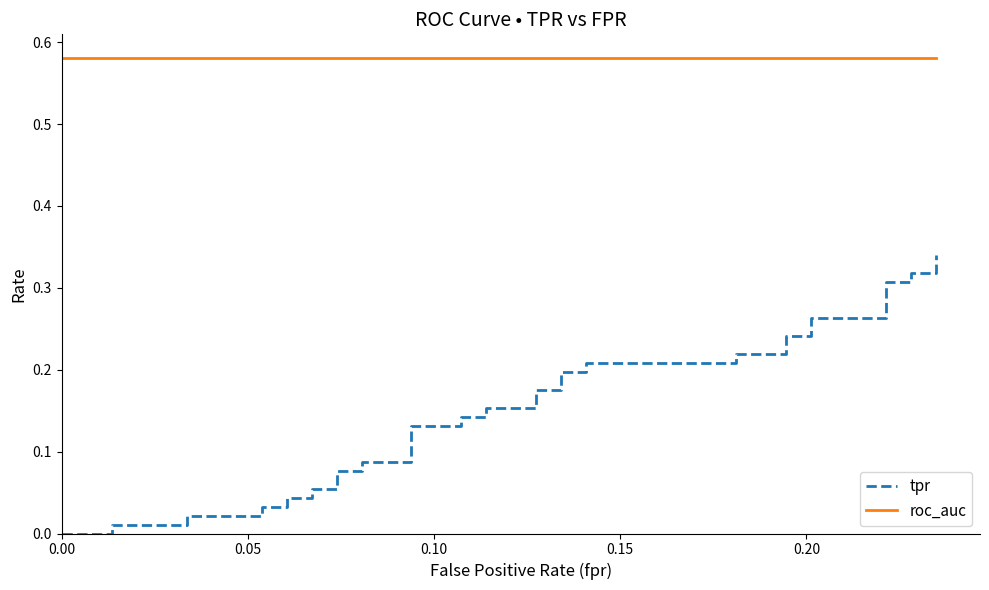

What is the difference between the second highest and second lowest values in the tpr series?

0.3